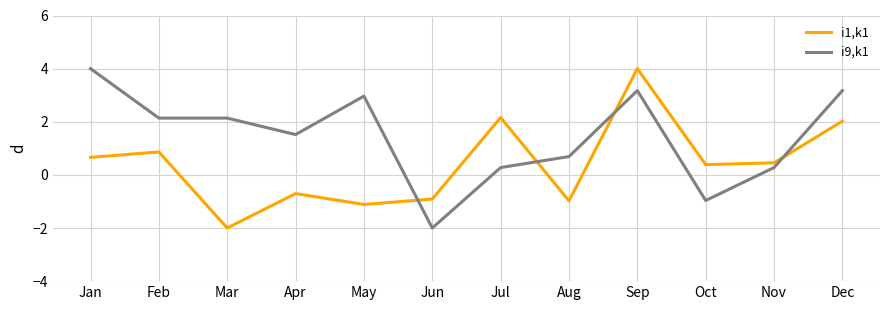

How many negative values does the i1,k1 series have?

5